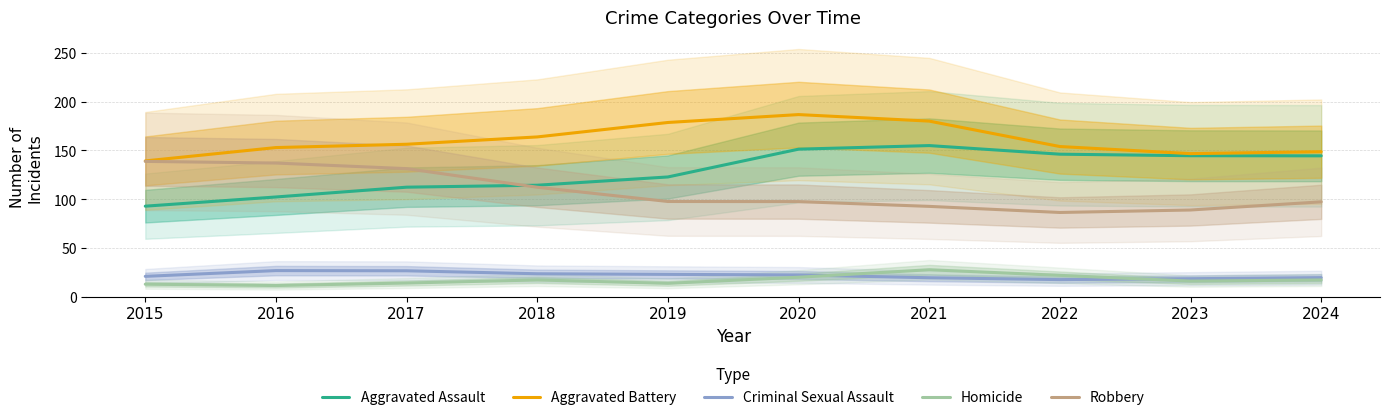

The value of Homicide at 2018 is 25.7. True or false?

False